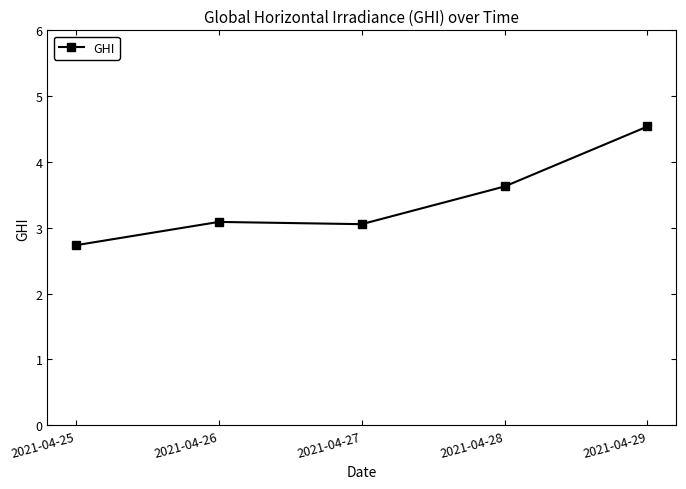

What is the smallest value displayed?

2.7